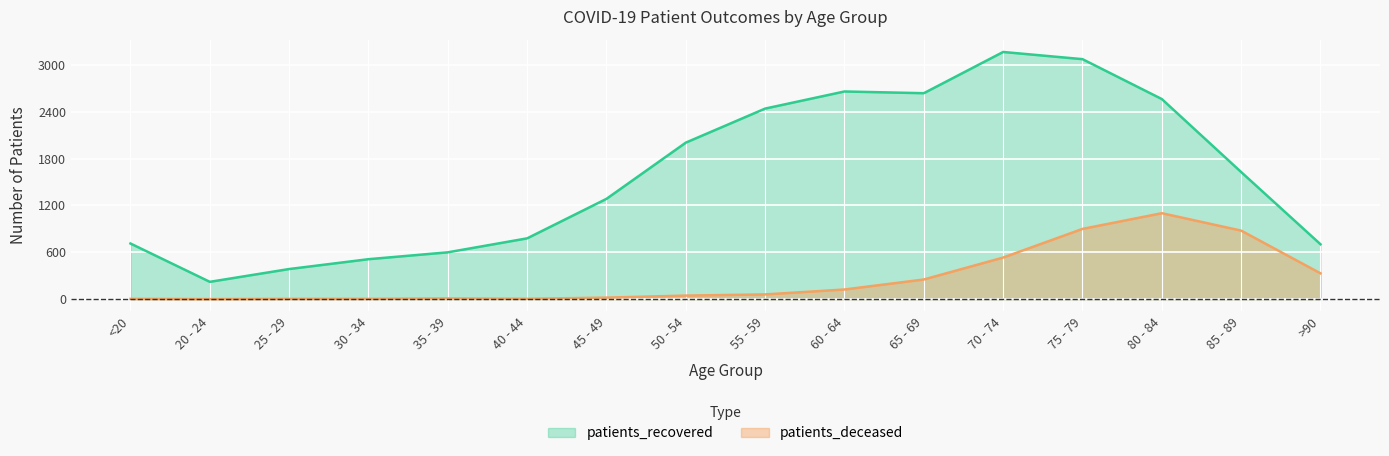

List the series in order of their overall mean, highest first.

patients_recovered, patients_deceased